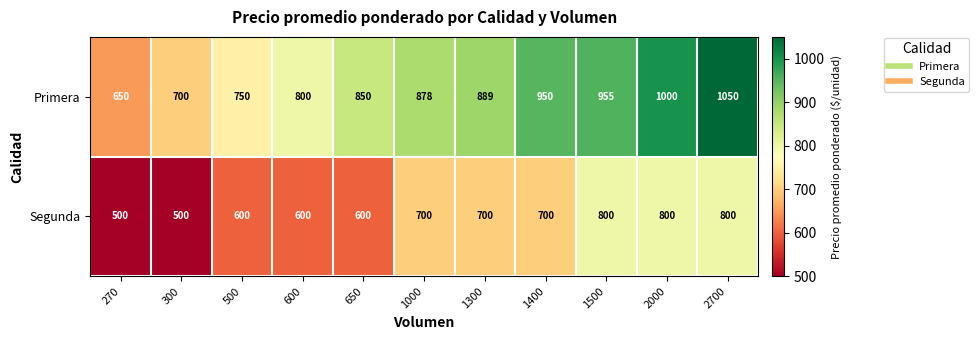

True or false: Segunda has a value of 600 at 650.

True